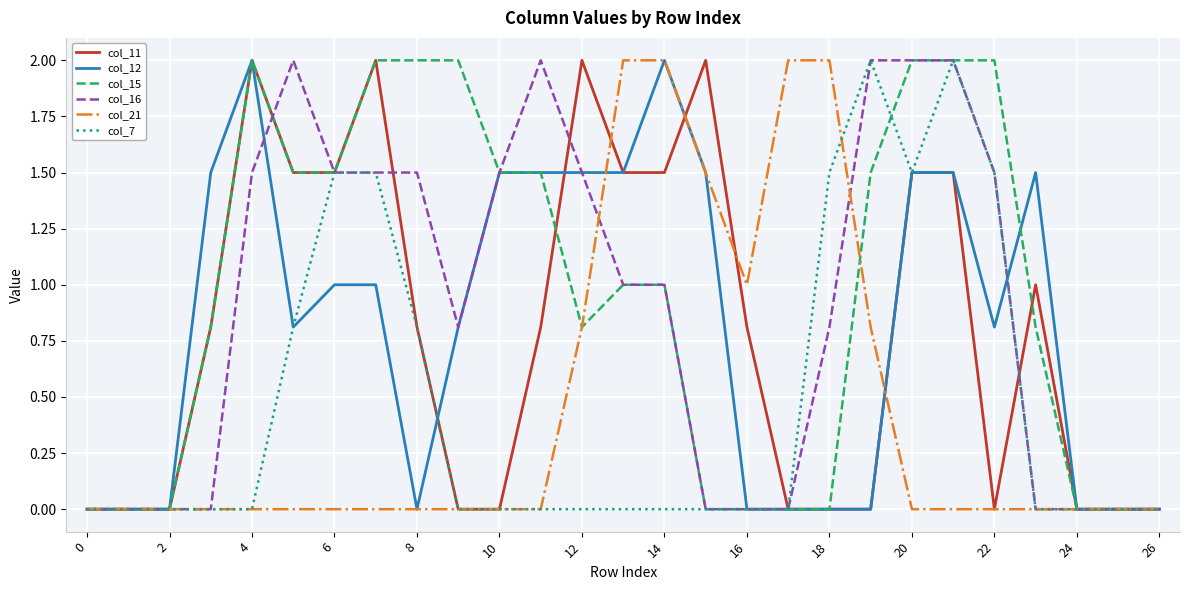

What is the maximum value shown in the chart?

2.0